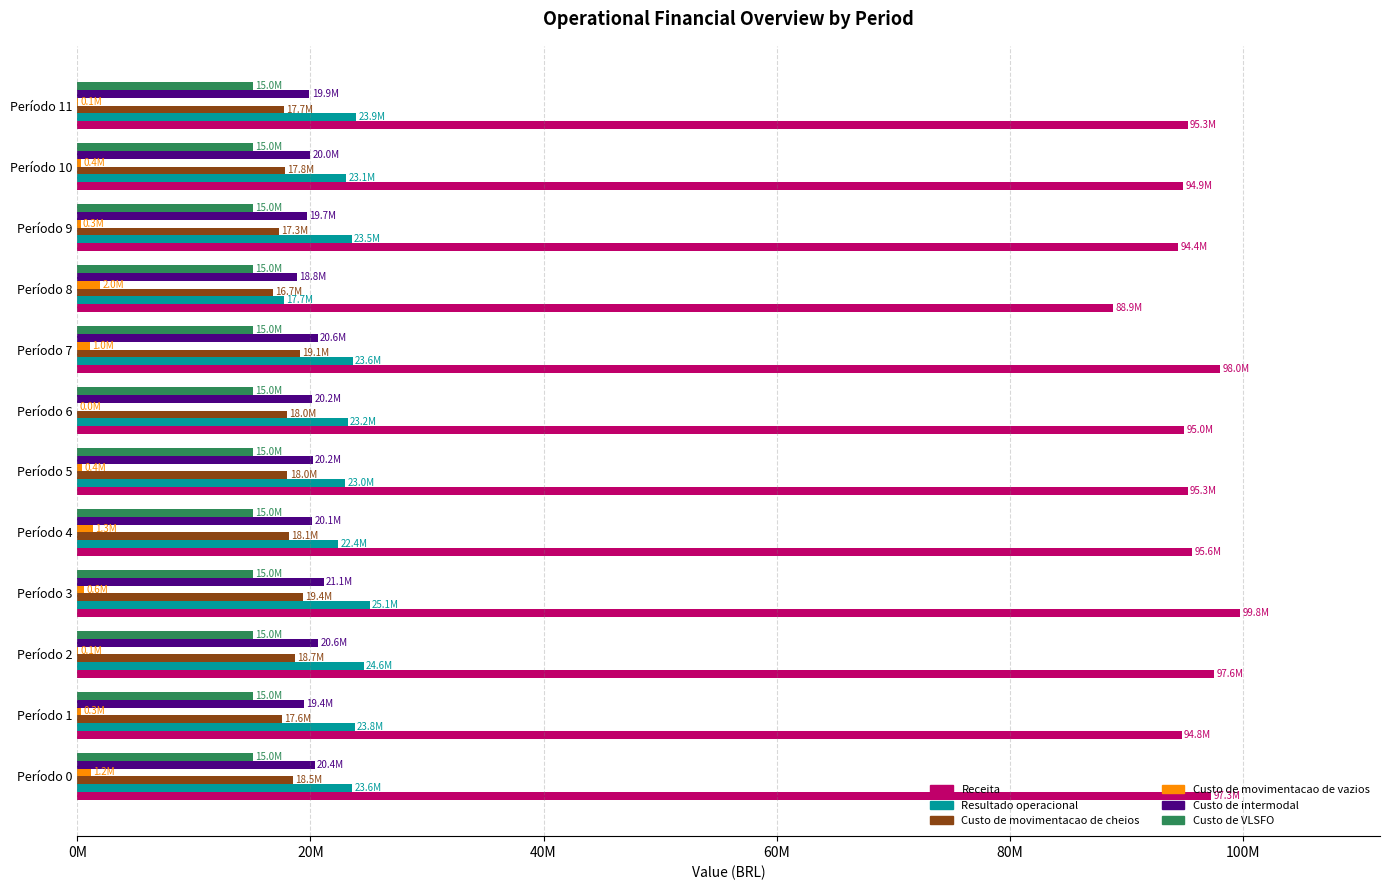

Which series has the largest total across all categories?

Receita